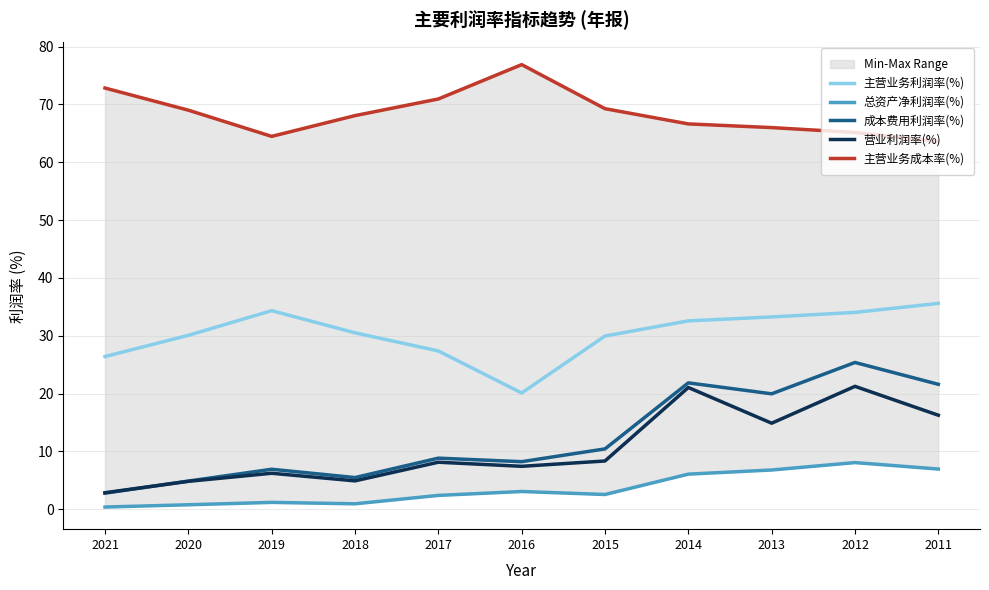

Does the chart have visible grid lines?

Yes